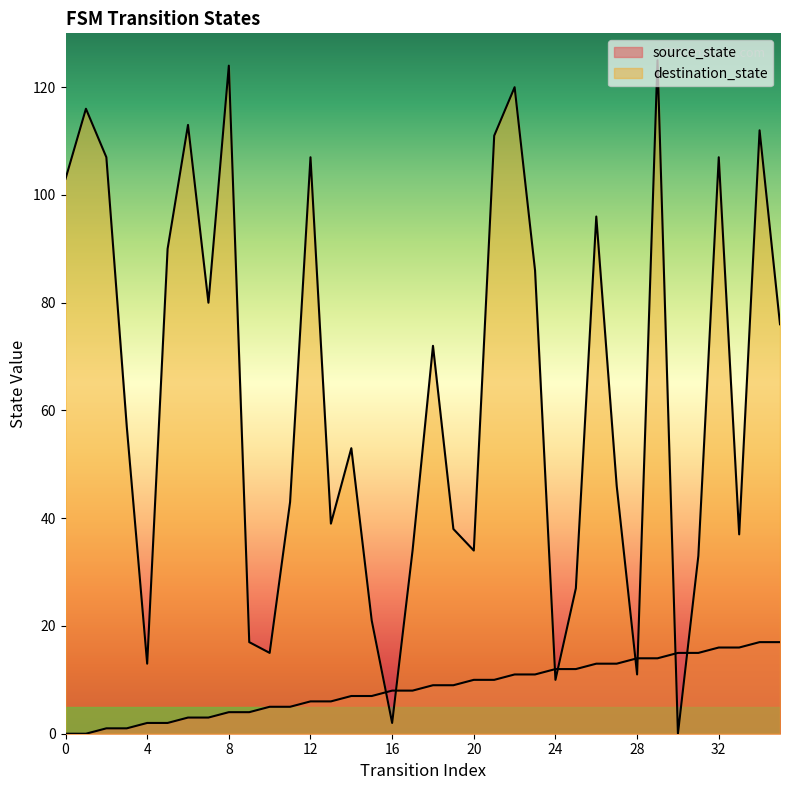

List the series in order of their peak value, lowest first.

source_state, destination_state